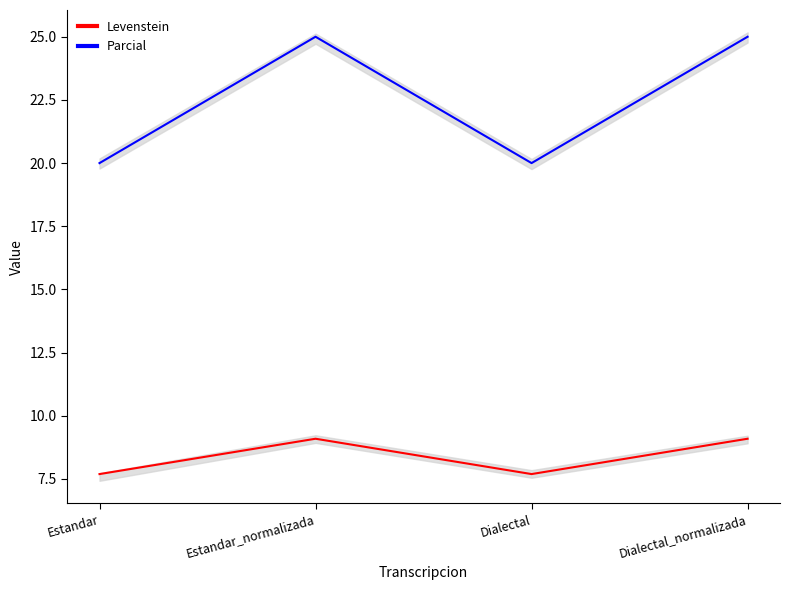

What value does the Levenstein series have at Estandar?

7.7